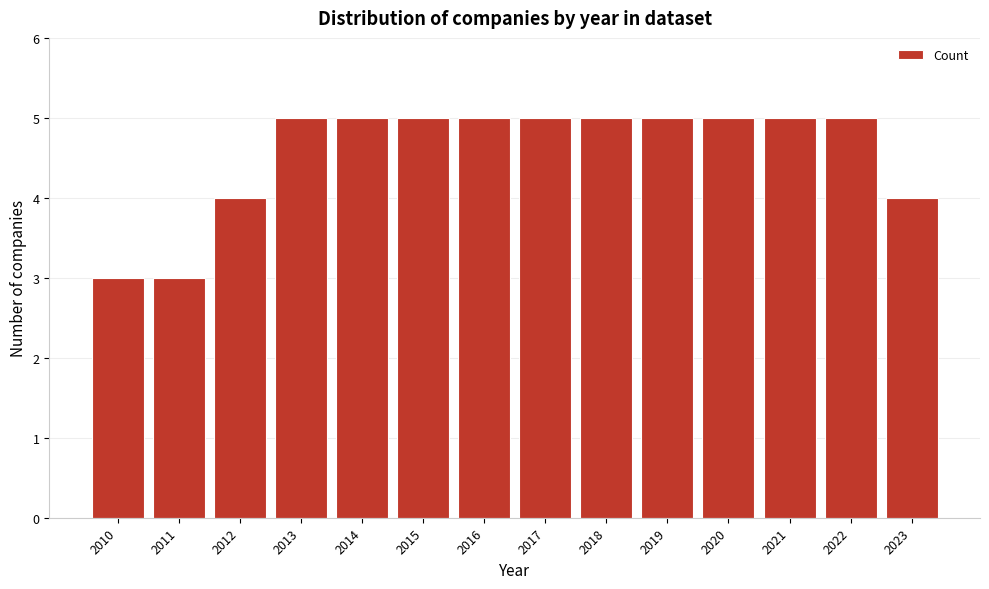

Reading right to left, what are all the values shown in this chart?

2023=4	2022=5	2021=5	2020=5	2019=5	2018=5	2017=5	2016=5	2015=5	2014=5	2013=5	2012=4	2011=3	2010=3